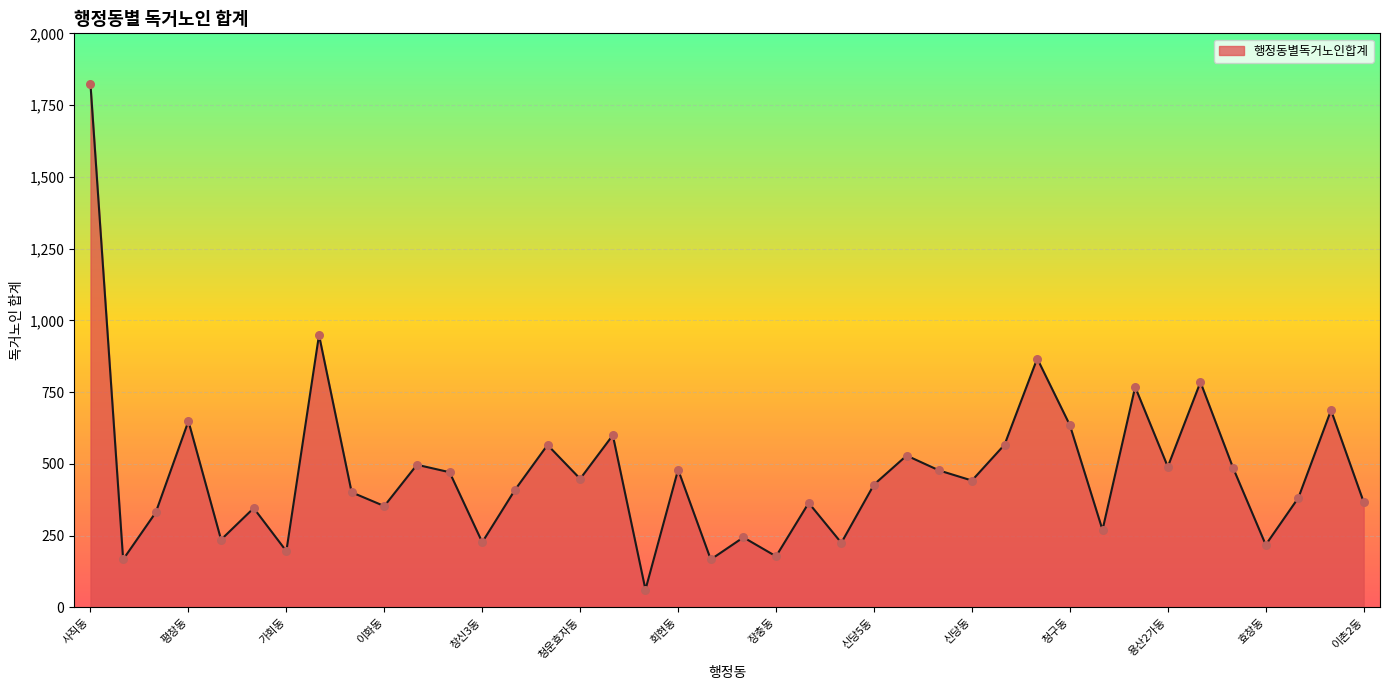

What is the difference between the maximum and minimum values?

1760